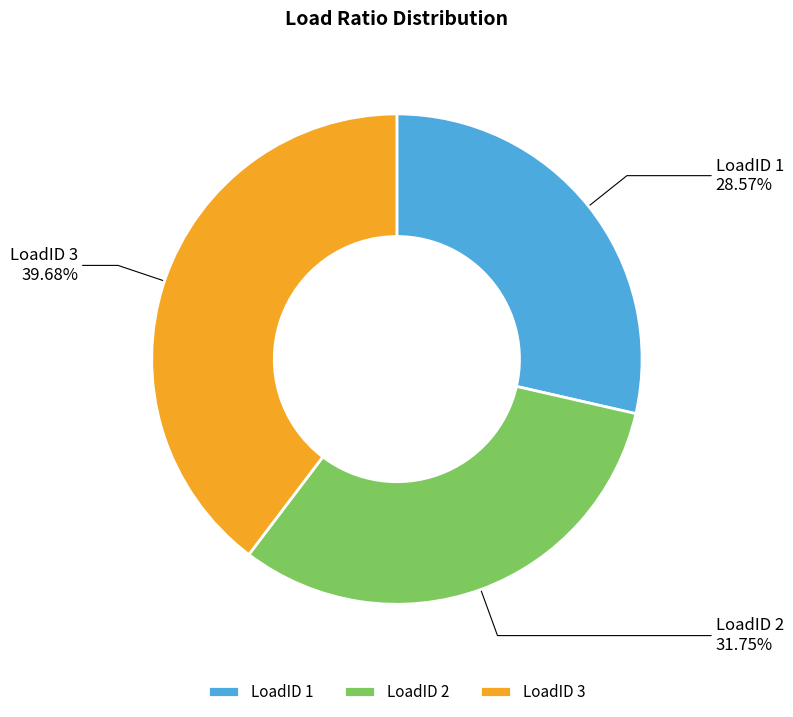

Which has a higher value, LoadID 2 or LoadID 1?

LoadID 2